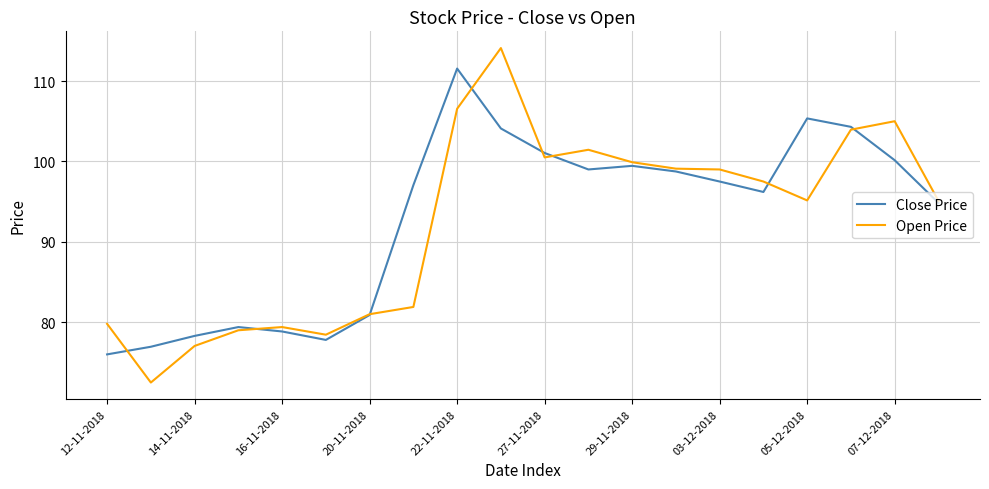

Which series has the largest range (max minus min)?

Open Price